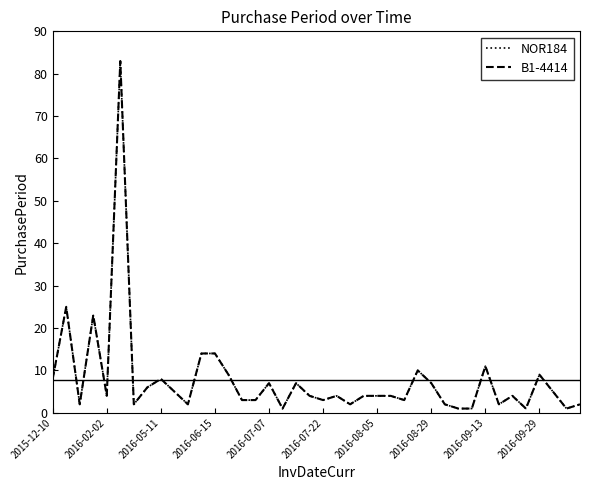

How many interior local peaks does the NOR184 series have?

11